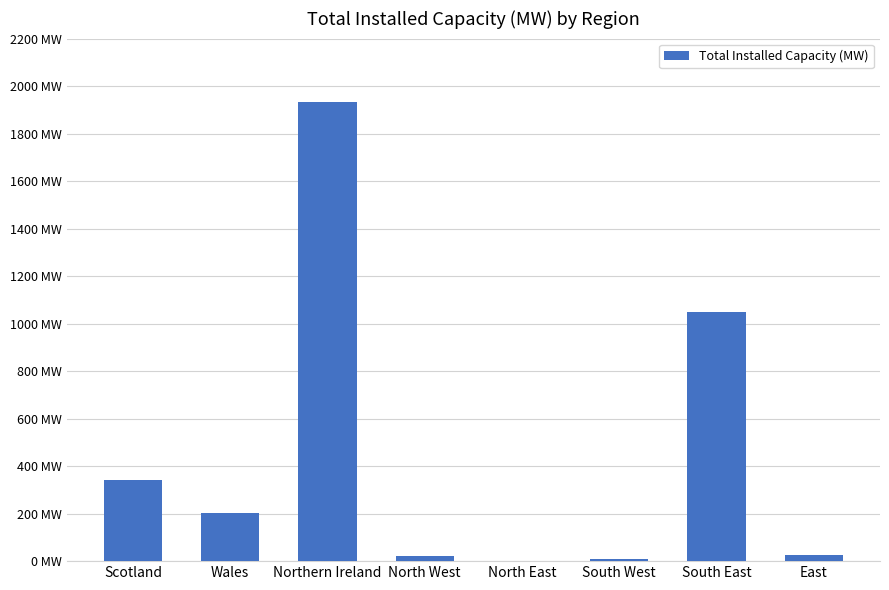

Which has a higher value, Northern Ireland or South West?

Northern Ireland